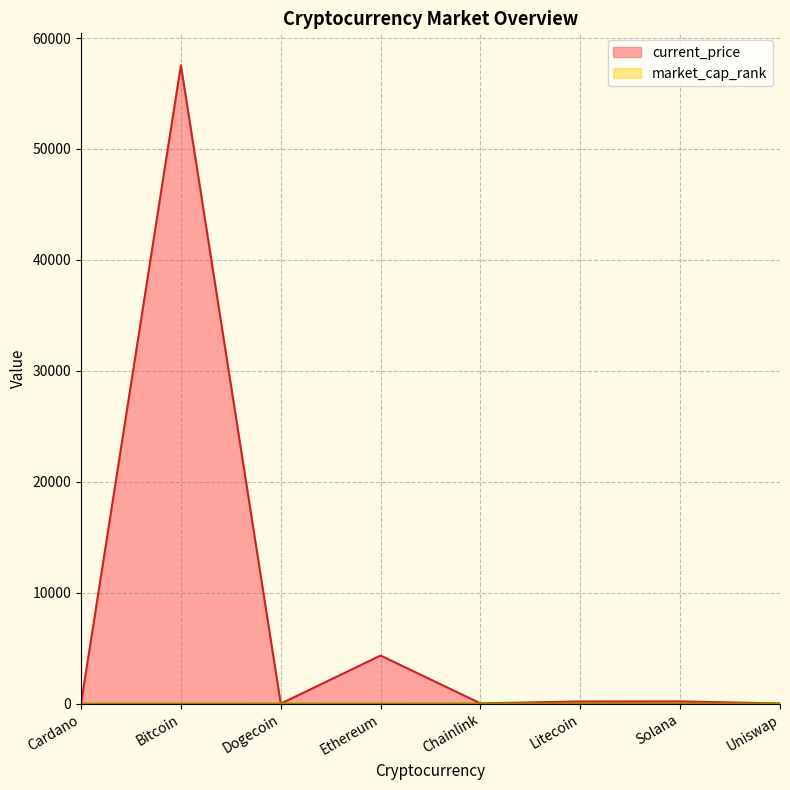

How many lines are shown in the chart?

2